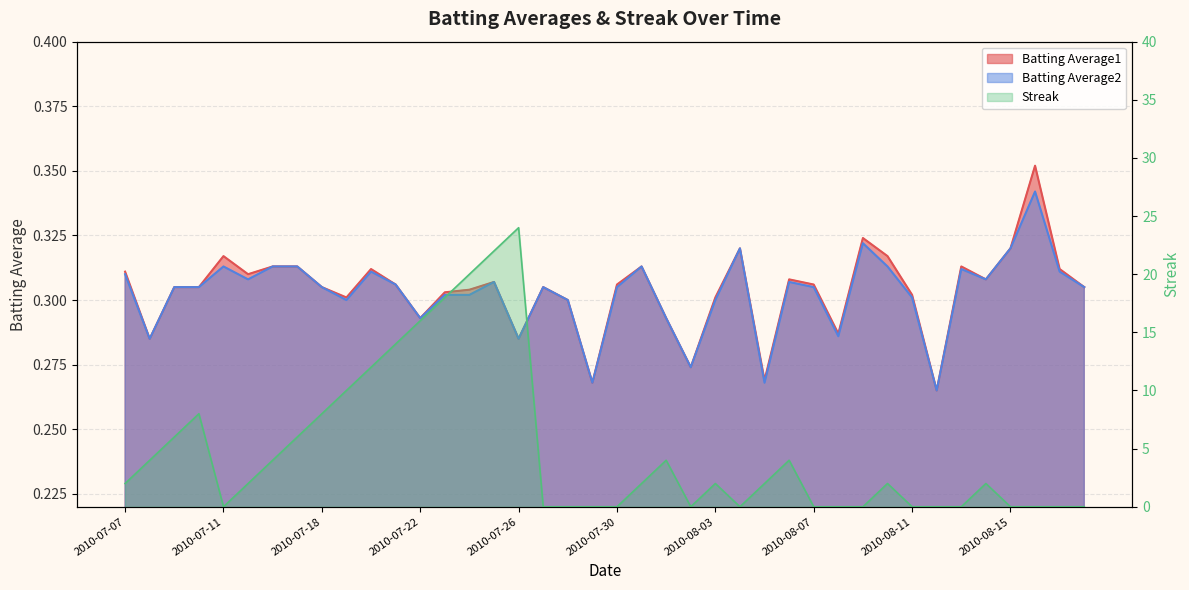

Rank the categories by Streak value from lowest to highest.

2010-07-11, 2010-07-27, 2010-07-28, 2010-07-29, 2010-07-30, 2010-08-02, 2010-08-04, 2010-08-07, 2010-08-08, 2010-08-09, 2010-08-11, 2010-08-12, 2010-08-13, 2010-08-15, 2010-08-16, 2010-08-17, 2010-08-18, 2010-07-07, 2010-07-15, 2010-07-31, 2010-08-03, 2010-08-05, 2010-08-10, 2010-08-14, 2010-07-08, 2010-07-16, 2010-08-01, 2010-08-06, 2010-07-09, 2010-07-17, 2010-07-10, 2010-07-18, 2010-07-19, 2010-07-20, 2010-07-21, 2010-07-22, 2010-07-23, 2010-07-24, 2010-07-25, 2010-07-26